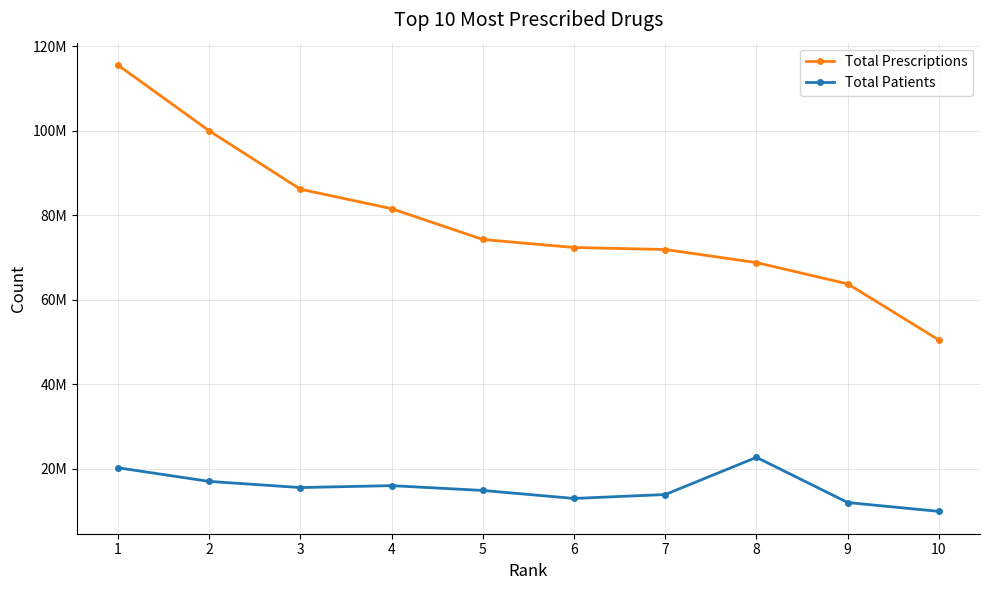

Reading right to left, list all the values displayed in this chart.

Total Prescriptions: 10=50428398	9=63722510	8=68756036	7=71850961	6=72320918	5=74227208	4=81518801	3=86125658	2=99954546	1=115508573
Total Patients: 10=9887223	9=11986299	8=22680630	7=13881471	6=12950948	5=14845377	4=15980581	3=15527883	2=16989651	1=20212211